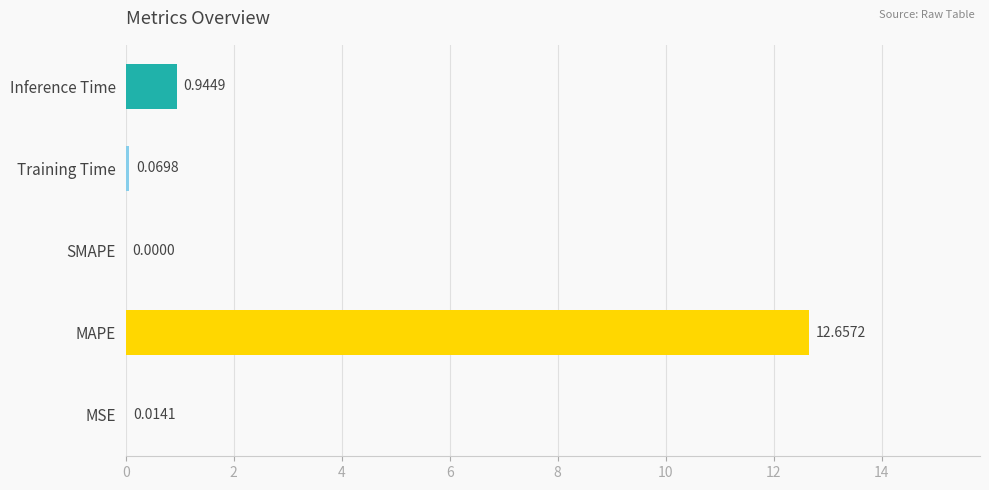

What is the sum of all values?

13.7